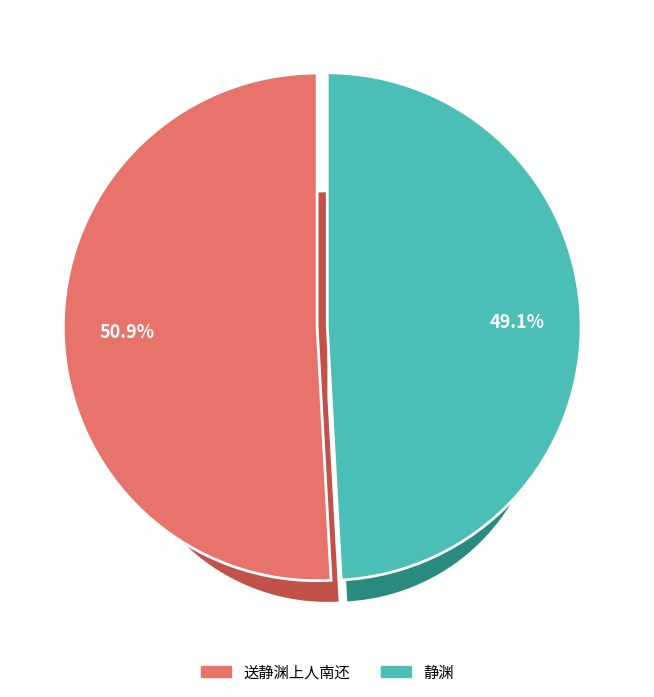

To the nearest percent, what is the difference between the 送静渊上人南还 and 静渊 slice percentages?

2%